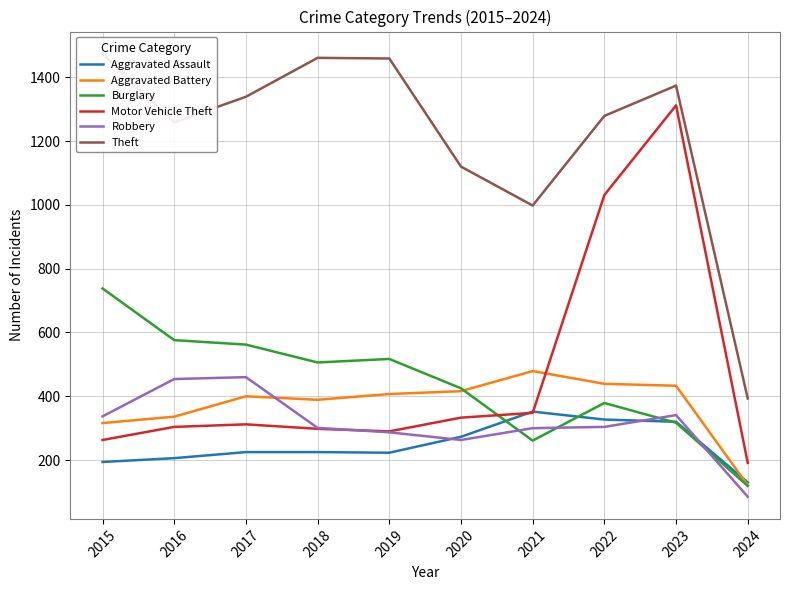

What is the sum of all Theft values?

12156